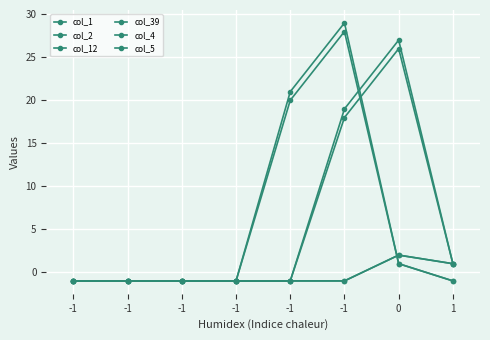

Rank the series by their maximum value, from highest to lowest.

col_12, col_39, col_2, col_1, col_4, col_5